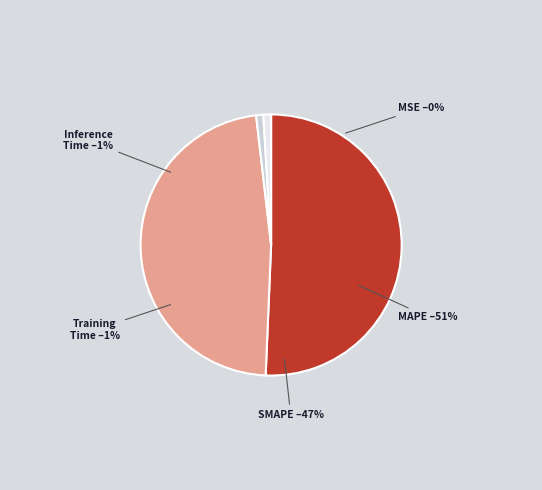

Is it true that MAPE is 51% of the pie?

True